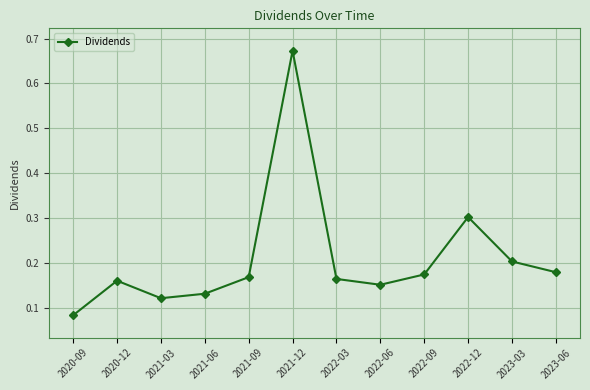

True or false: the data shows 0.2 at 2023-06.

True